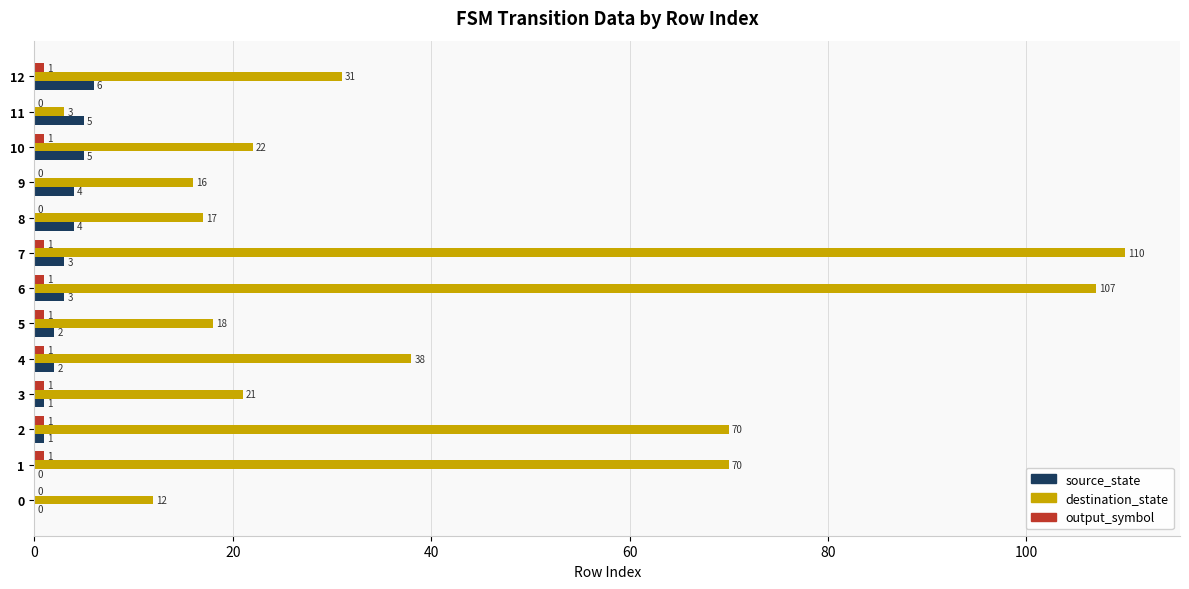

How many series are shown in this chart?

3